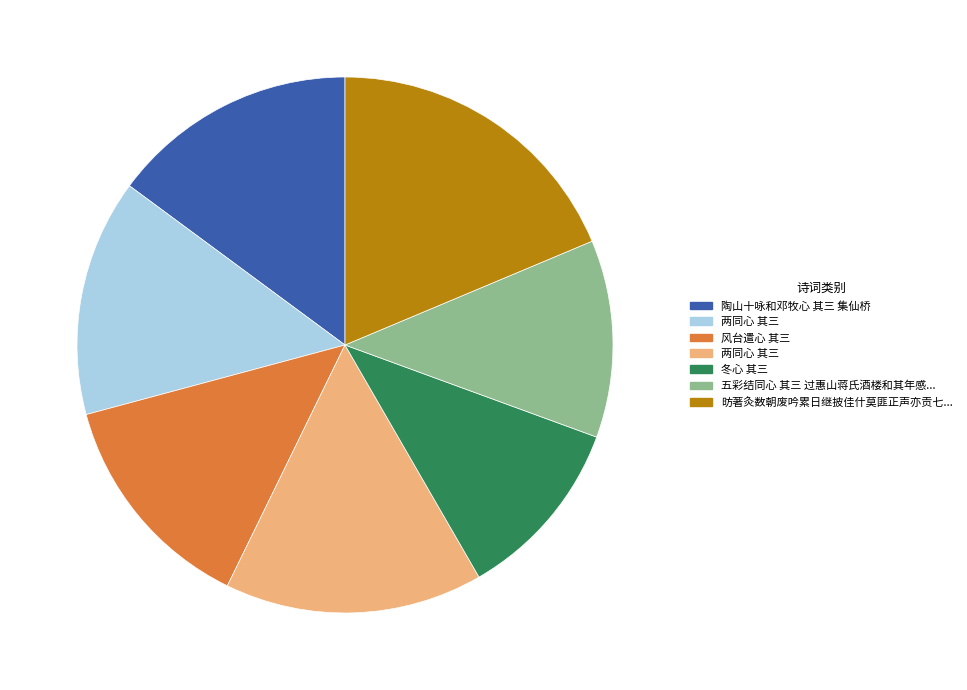

Is there any slice that represents more than half of the pie?

No